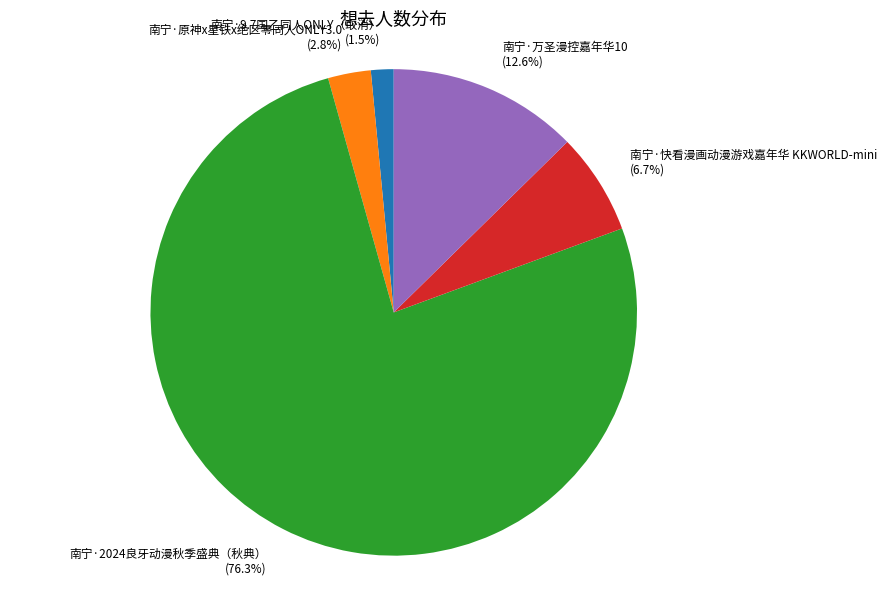

Is the sum of 南宁·快看漫画动漫游戏嘉年华 KKWORLD-mini and 南宁·原神x星铁x绝区零同人ONLY3.0 greater than half?

No